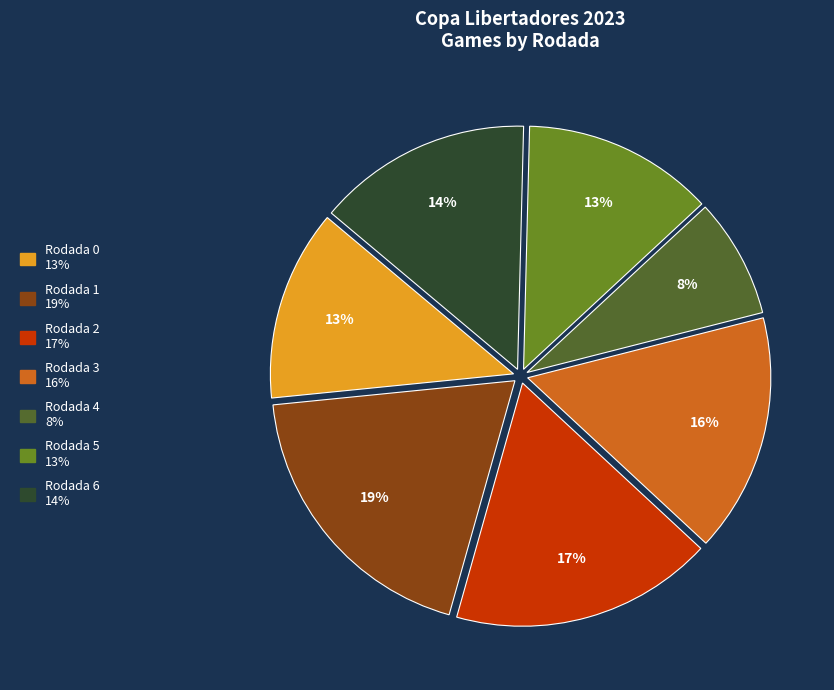

True or false: Rodada 4 accounts for 15% of the total.

False